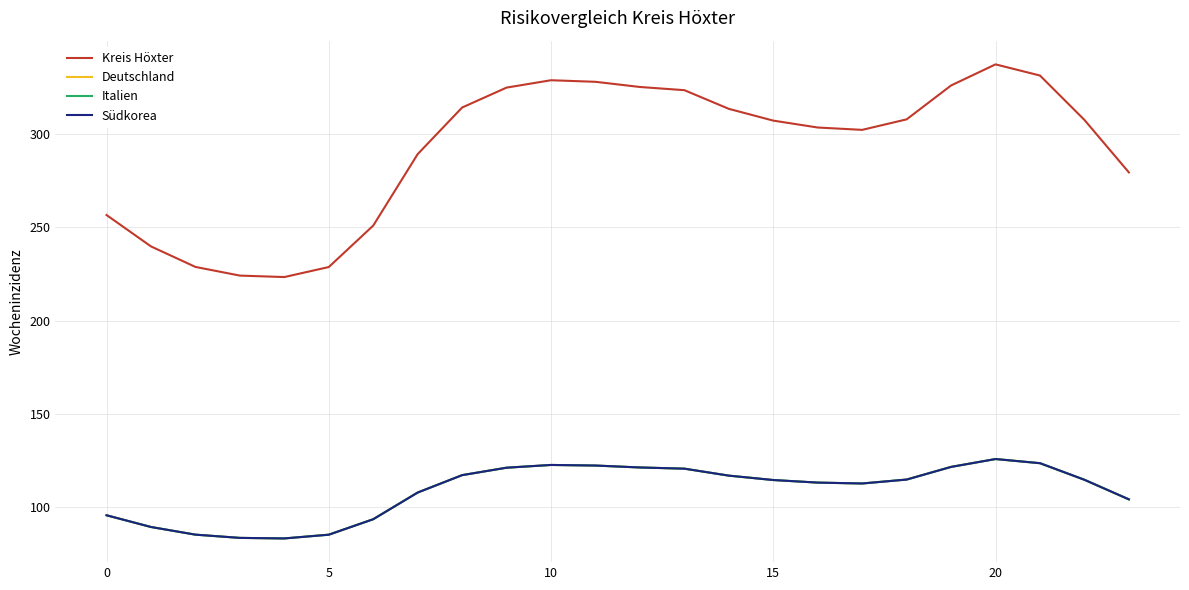

Does the chart display data point markers on the line(s)?

No